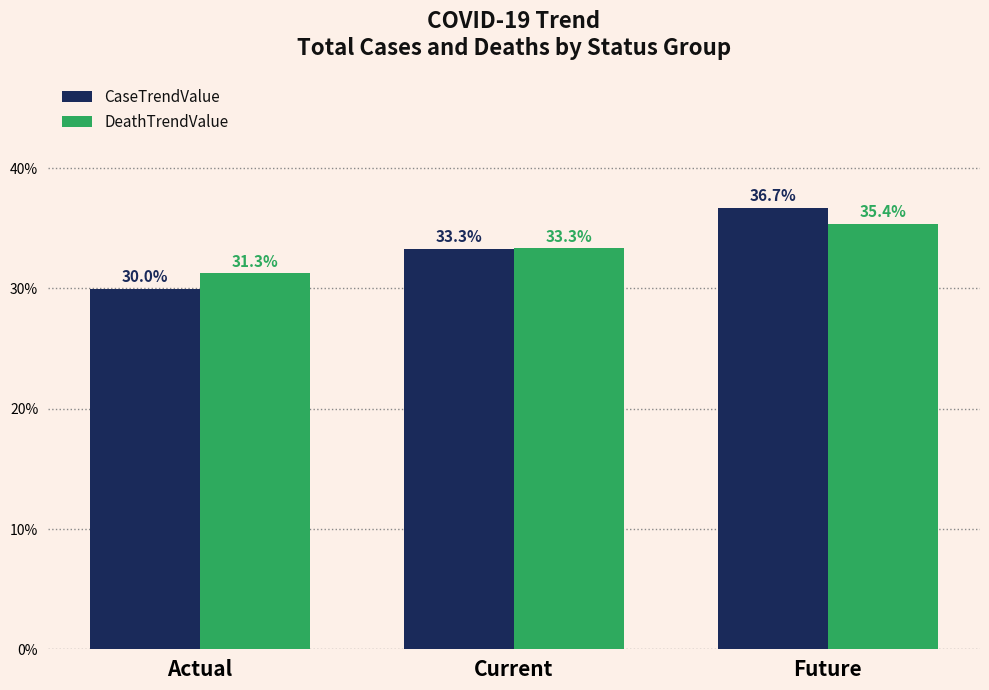

Which series has the widest spread of values?

CaseTrendValue